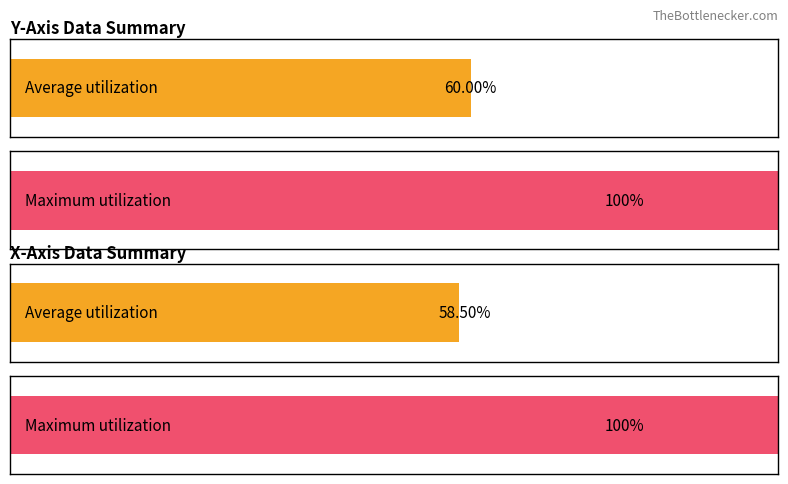

True or false: Maximum utilization has a value of 980.2 at 8.

False